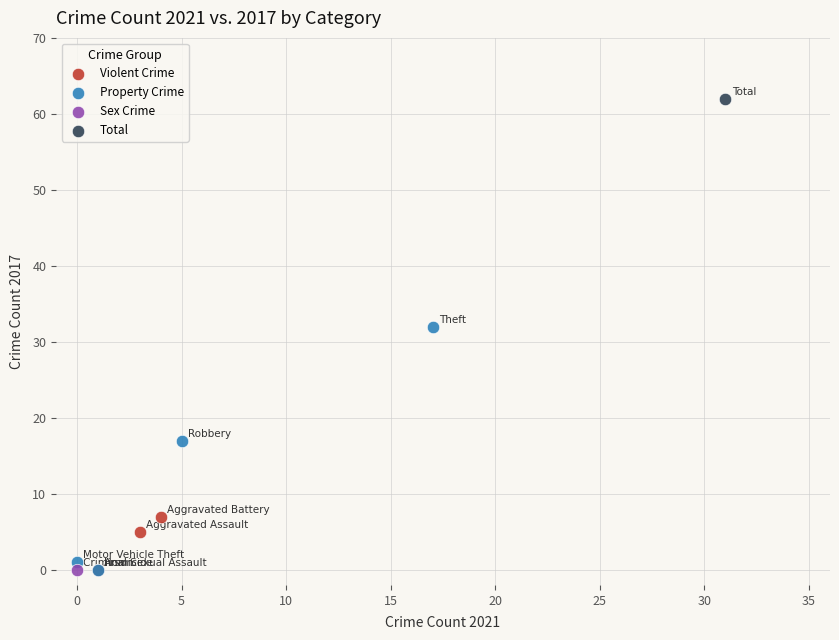

What are all the series names shown in the legend?

Violent Crime, Property Crime, Sex Crime, Total